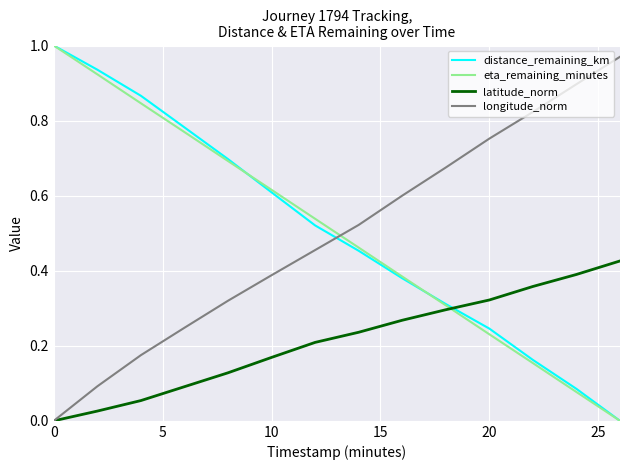

How many intersections are there between distance_remaining_km and latitude_norm?

1